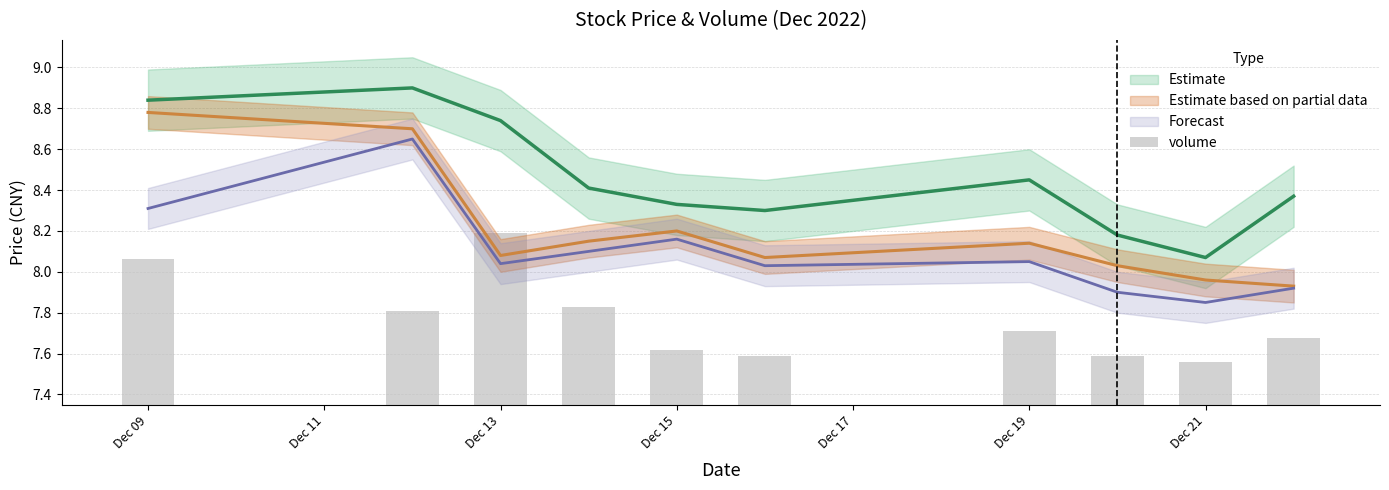

What is the value of the 7th bar from the left?

0.4